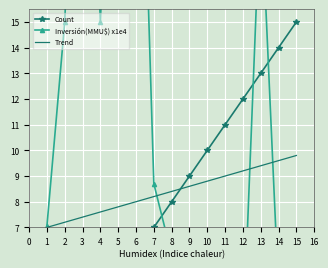

What are all the series names shown in the legend?

Count, Inversión(MMU$) x1e4, Trend